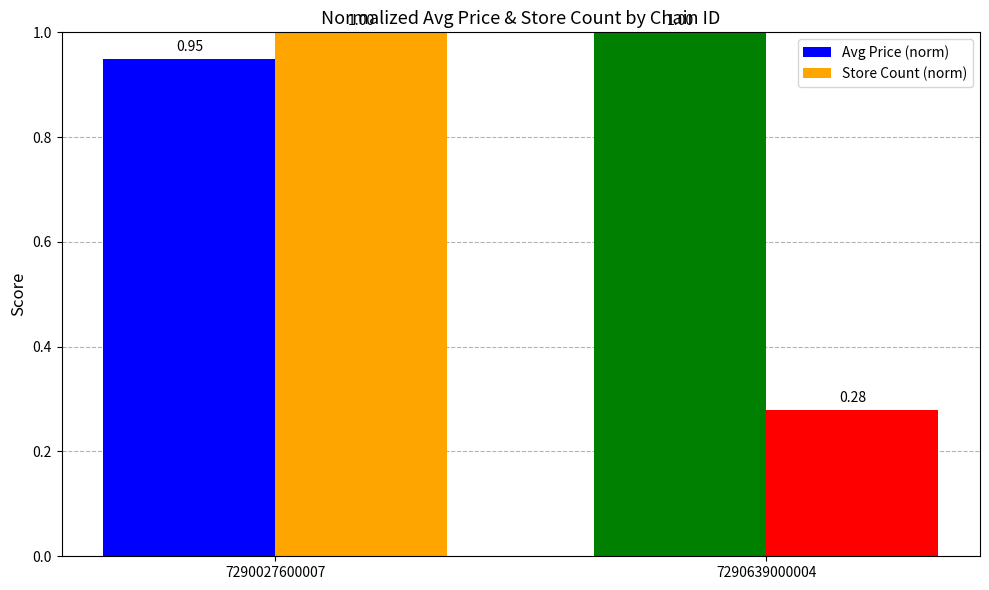

Between 7290027600007 and 7290639000004, which series saw the biggest shift?

Store Count (norm)